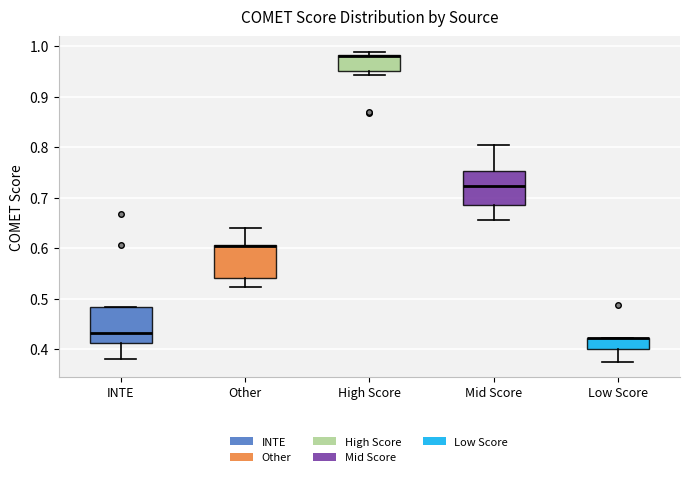

Reading left to right, transcribe this box plot: for each box, give where its median line is, the range the box spans, and where its two whiskers end, as read against the y-axis. The values are not printed on the chart, so give them approximately, as read against the axis.

INTE: median 0.43, box 0.41 to 0.48, whiskers 0.38 to 0.48
Other: median 0.61 (drawn on the box's upper edge), box 0.54 to 0.61, whiskers 0.52 to 0.64
High Score: median 0.98 (just below the box's upper edge), box 0.95 to 0.98, whiskers 0.94 to 0.99
Mid Score: median 0.72, box 0.69 to 0.75, whiskers 0.66 to 0.80
Low Score: median 0.42 (drawn on the box's upper edge), box 0.40 to 0.42, whiskers 0.38 to 0.42